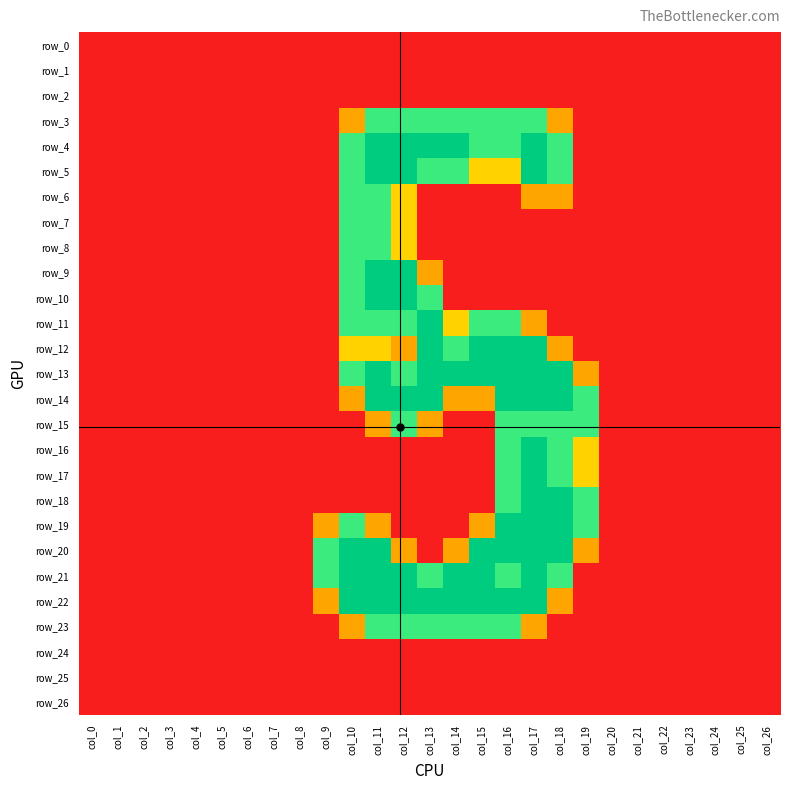

What is the difference between the maximum and minimum values in the row_10 series?

2.0